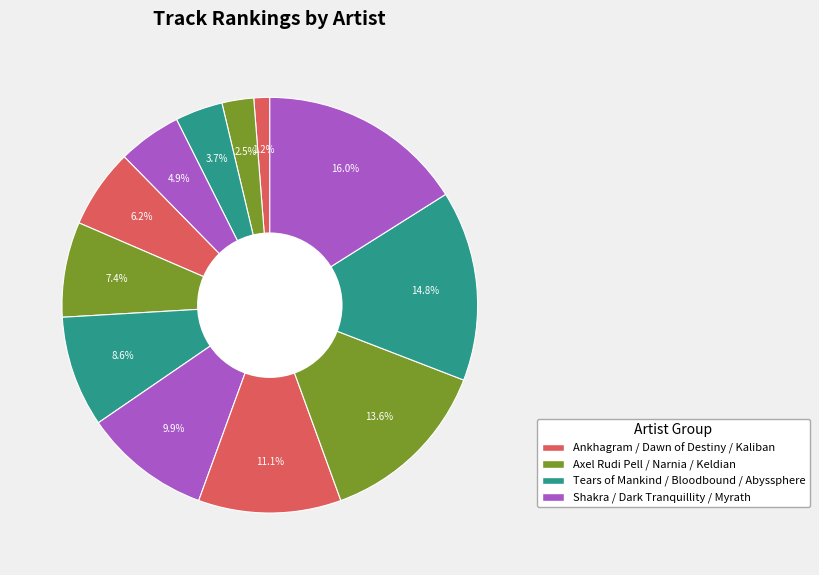

How many segments does this pie chart have?

12